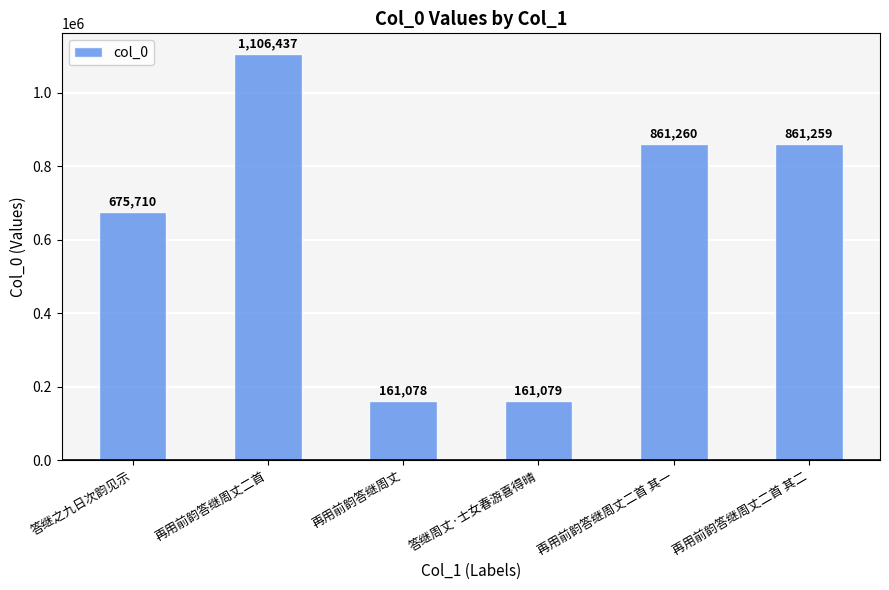

What is the label of the 6th bar from the right?

答继之九日次韵见示